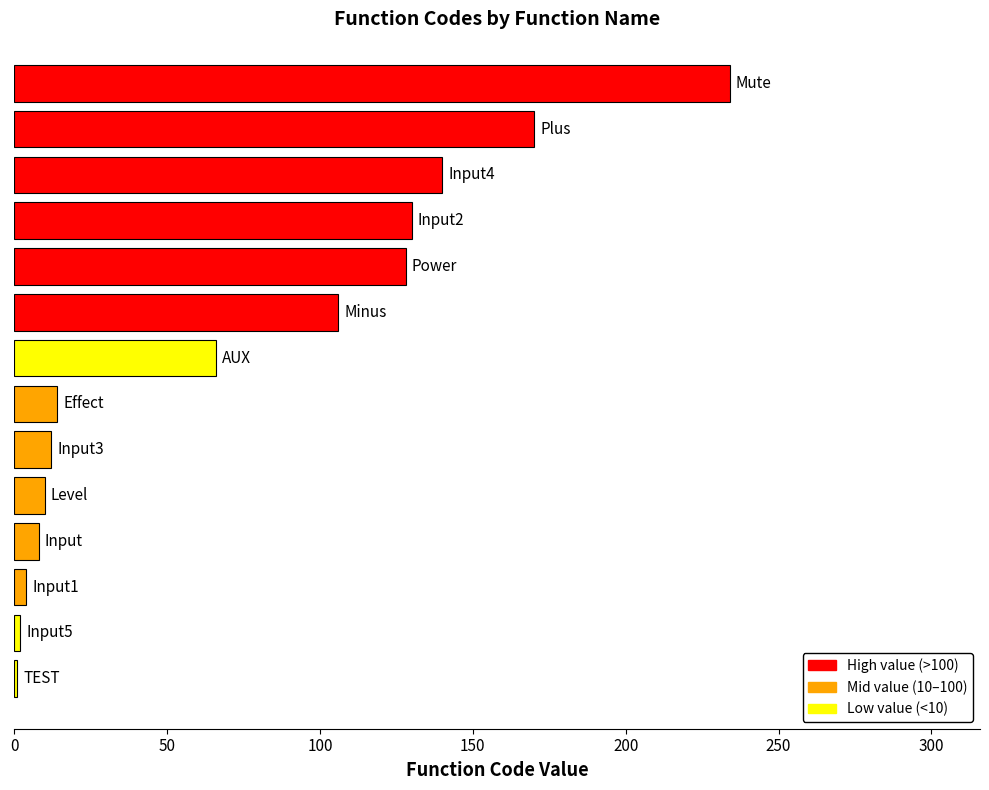

What is the difference between the second highest and second lowest values?

168